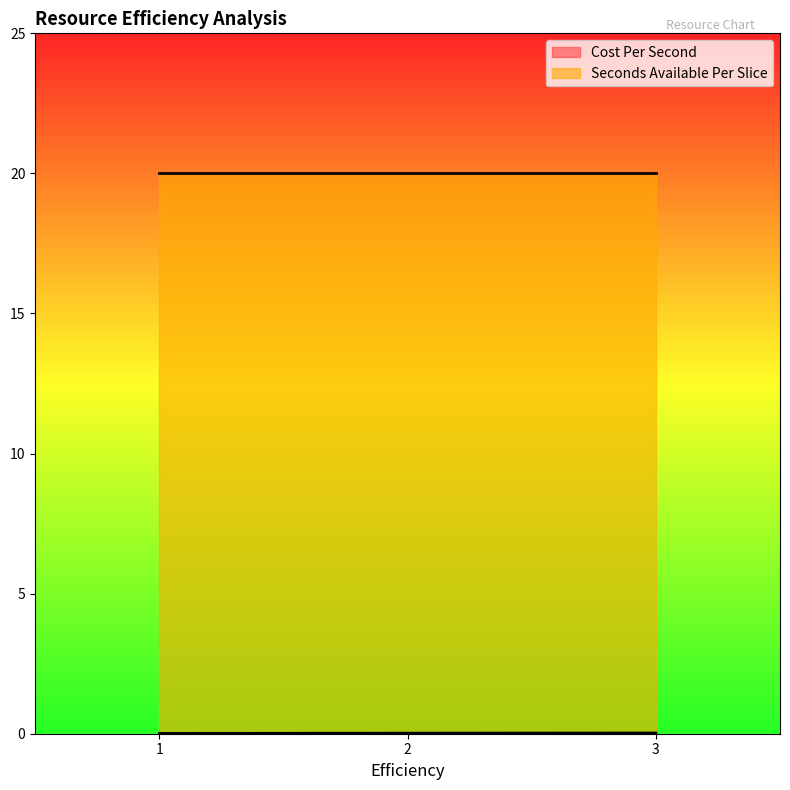

Rank the categories by value from lowest to highest.

1, 2, 3